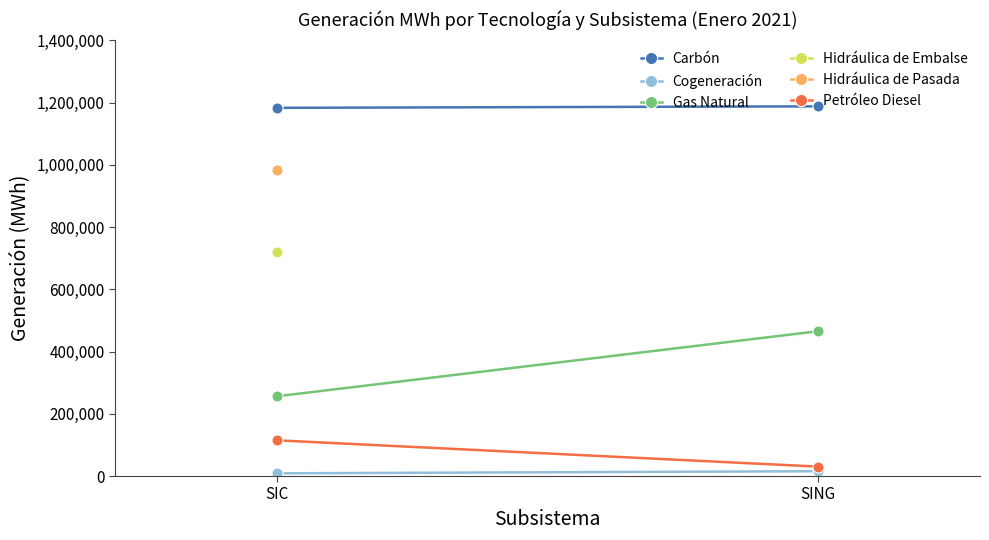

List the labels in order of Carbón value, smallest first.

SIC, SING